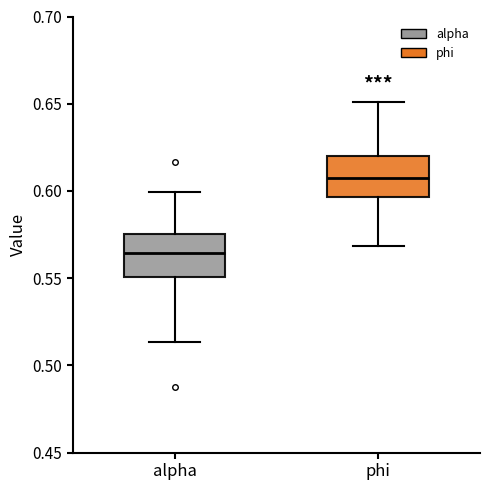

Where does the upper whisker of the box for alpha end on the y-axis? The values are not printed on the chart, so give them approximately, as read against the axis.

0.600